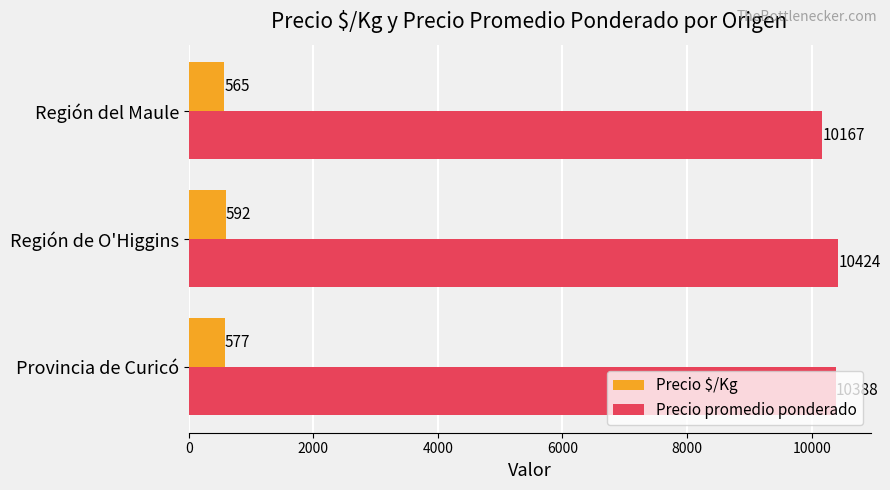

List the series in order of their peak value, lowest first.

Precio $/Kg, Precio promedio ponderado